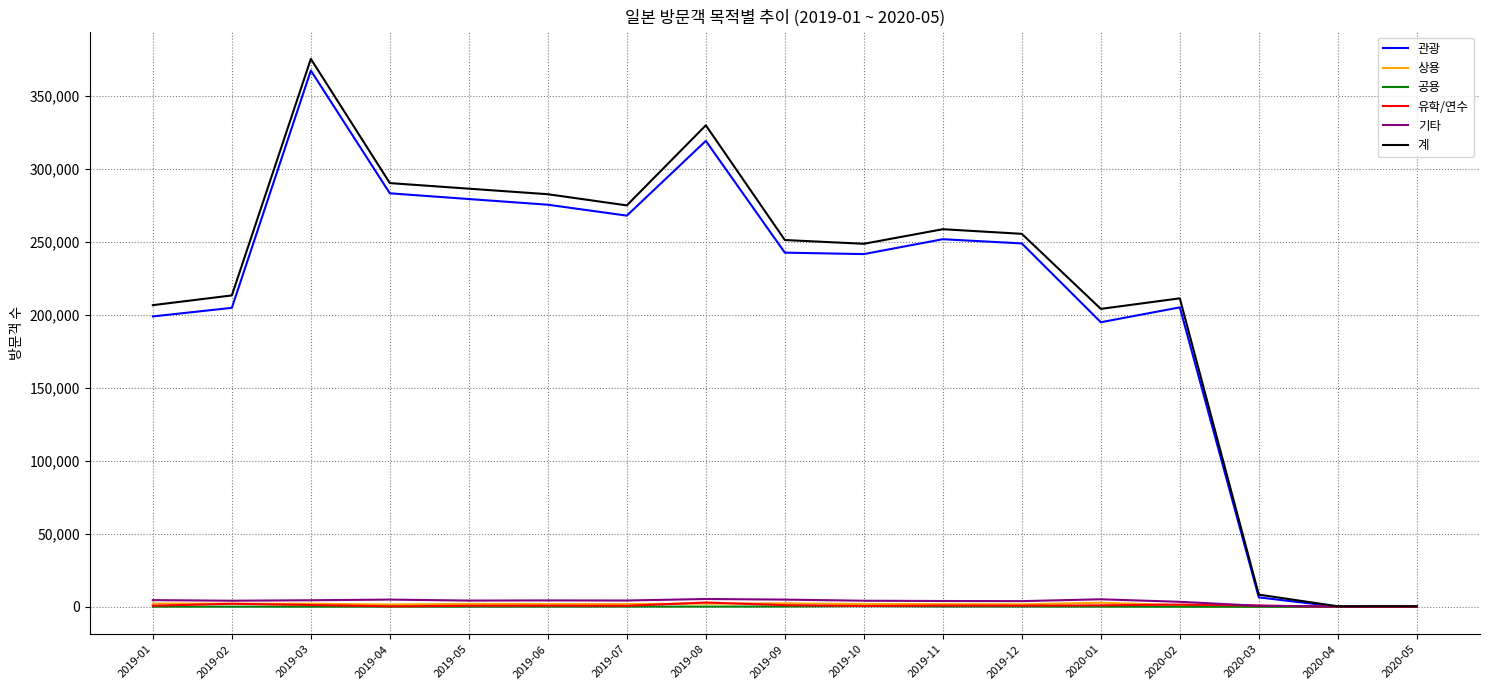

True or false: 유학/연수 has more than 2 points higher than both neighbors.

True